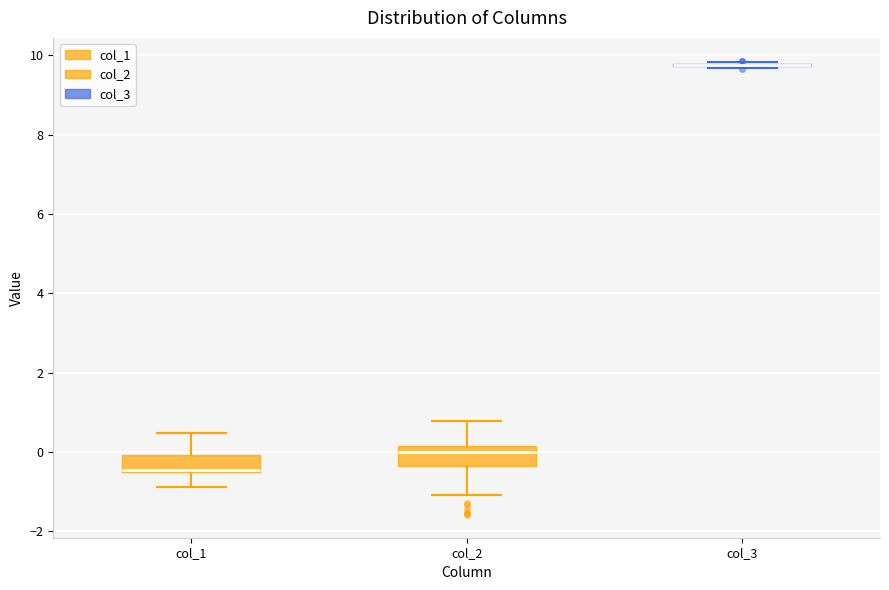

Reading left to right, transcribe this box plot: for each box, give where its median line is, the range the box spans, and where its two whiskers end, as read against the y-axis. The values are not printed on the chart, so give them approximately, as read against the axis.

col_1: median -0.4 (drawn on the box's lower edge), box -0.6 to 0.0, whiskers -0.8 to 0.4
col_2: median 0.0, box -0.4 to 0.2, whiskers -1.0 to 0.8
col_3: box collapsed to a line at 9.8, whiskers 9.6 to 9.8